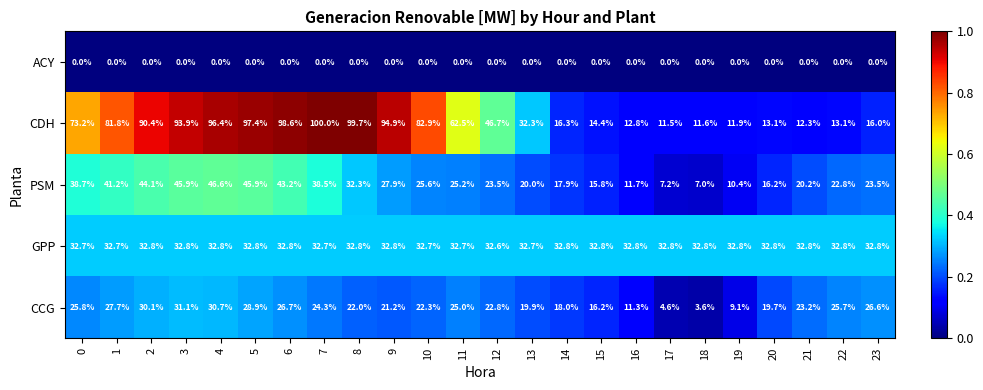

At which category is the sum across all series the highest?

4